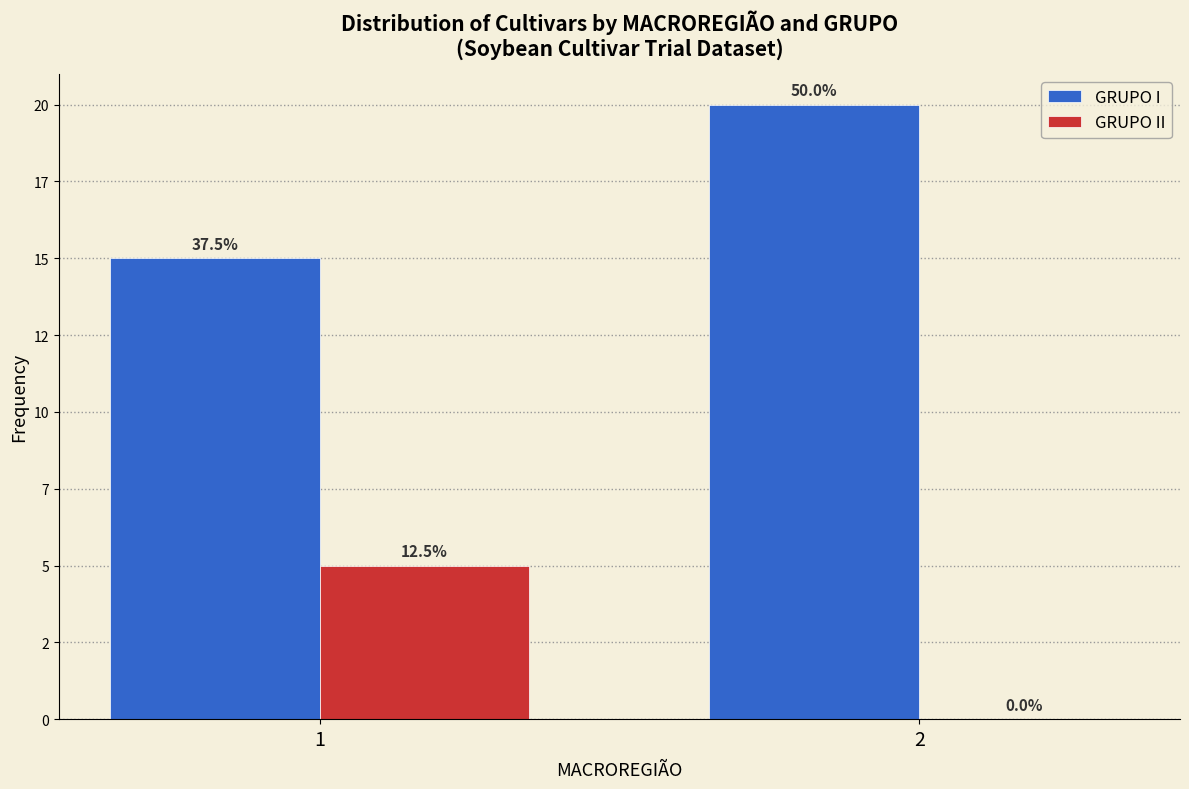

What are all the series names shown in the legend?

GRUPO I, GRUPO II